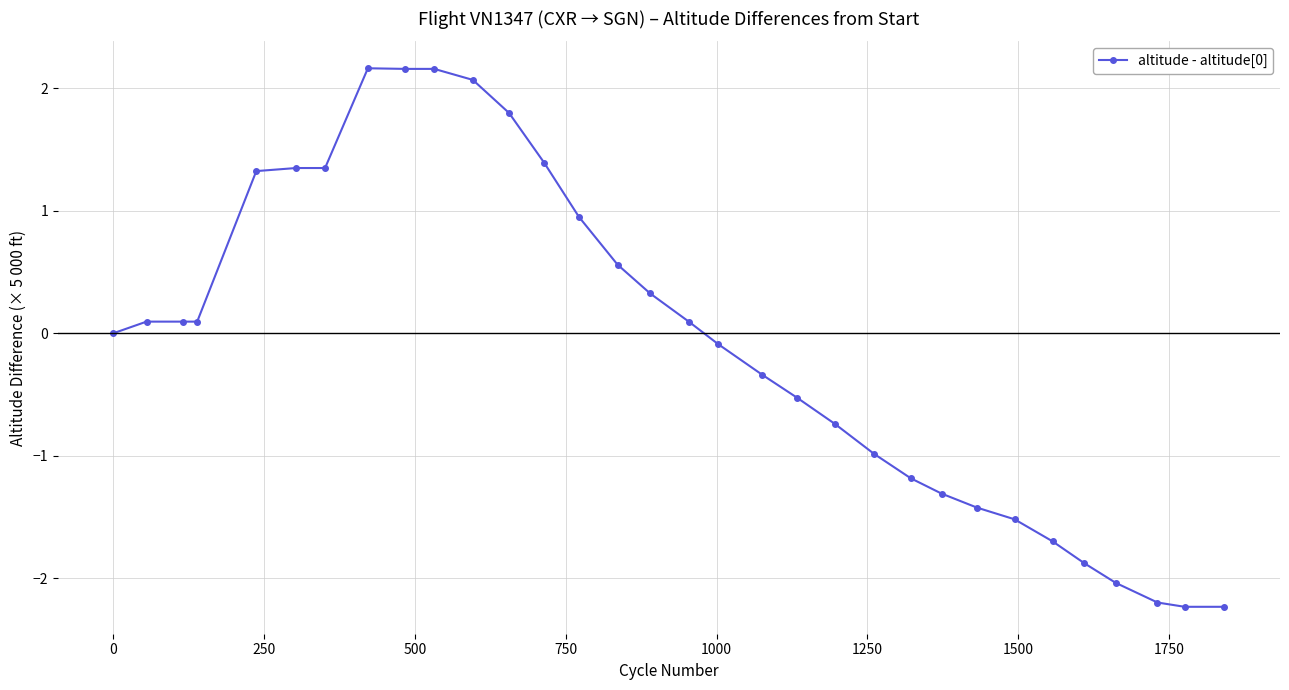

What is the smallest value displayed?

-2.2